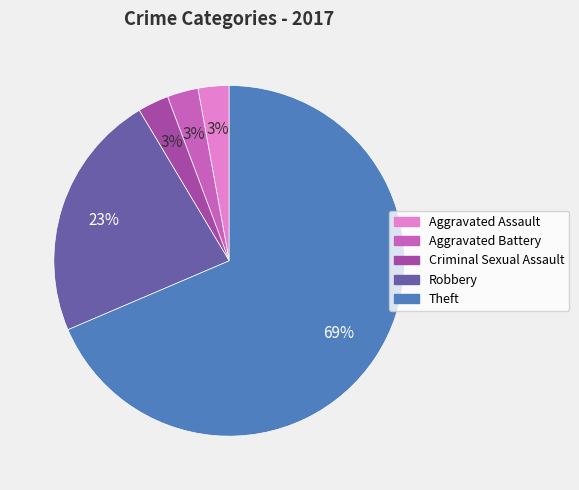

Is there a majority slice in this chart?

Yes